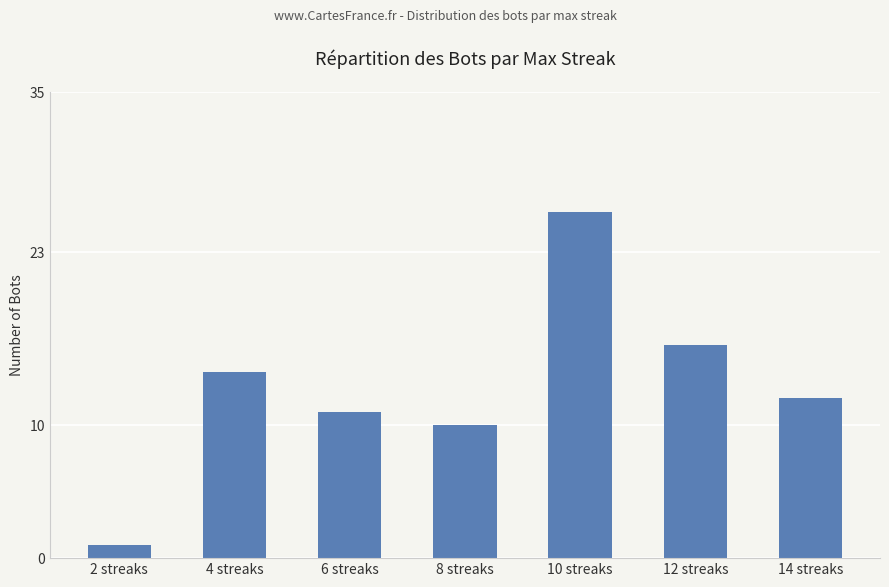

What is the label of the 2nd bar from the left?

4 streaks